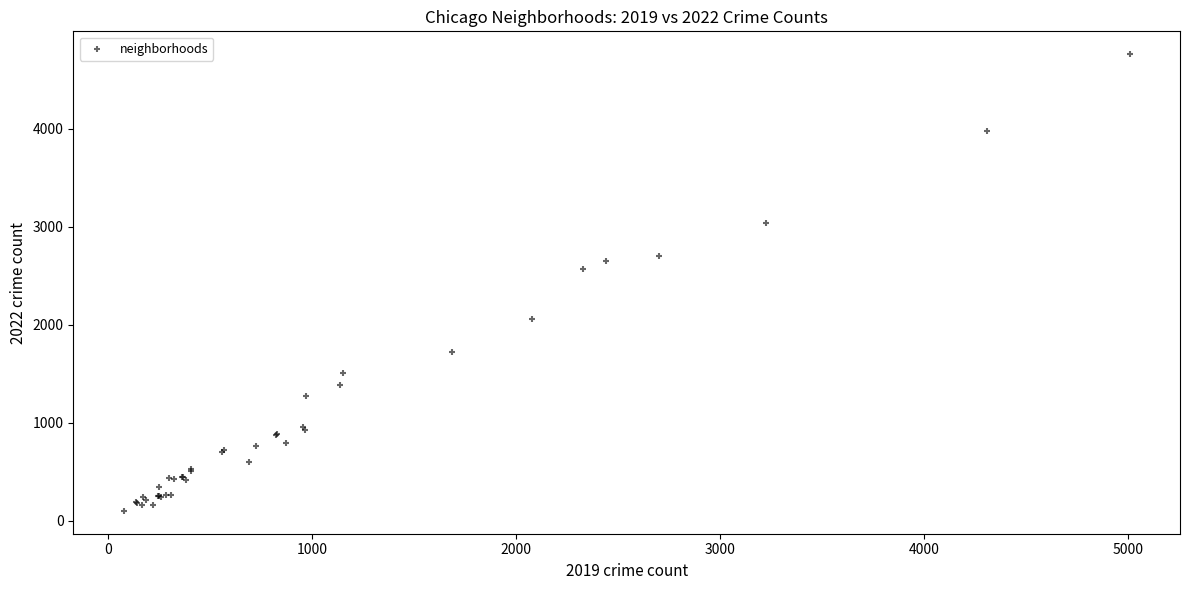

What Y value in the scatter plot is closest to 2430?

2565